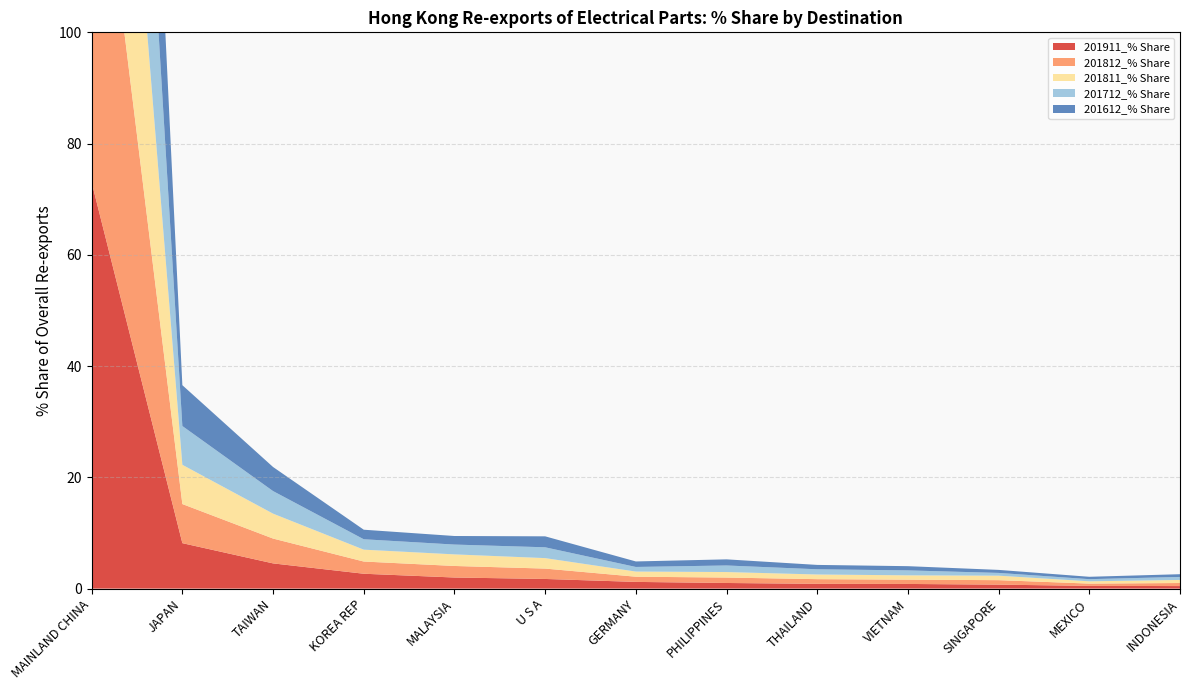

Reading right to left, list all the values displayed in this chart.

201911_% Share: INDONESIA=0.5	MEXICO=0.5	SINGAPORE=0.7	VIETNAM=0.8	THAILAND=0.9	PHILIPPINES=1.0	GERMANY=1.2	U S A=1.7	MALAYSIA=2.0	KOREA REP=2.7	TAIWAN=4.5	JAPAN=8.2	MAINLAND CHINA=73.0
201812_% Share: INDONESIA=0.5	MEXICO=0.4	SINGAPORE=0.8	VIETNAM=0.8	THAILAND=0.8	PHILIPPINES=1.0	GERMANY=0.9	U S A=1.9	MALAYSIA=2.1	KOREA REP=2.2	TAIWAN=4.5	JAPAN=7.0	MAINLAND CHINA=74.7
201811_% Share: INDONESIA=0.6	MEXICO=0.4	SINGAPORE=0.8	VIETNAM=0.8	THAILAND=0.8	PHILIPPINES=1.0	GERMANY=0.9	U S A=1.9	MALAYSIA=2.1	KOREA REP=2.1	TAIWAN=4.5	JAPAN=7.1	MAINLAND CHINA=74.7
201712_% Share: INDONESIA=0.5	MEXICO=0.4	SINGAPORE=0.5	VIETNAM=0.9	THAILAND=0.9	PHILIPPINES=1.2	GERMANY=0.8	U S A=1.9	MALAYSIA=1.8	KOREA REP=1.9	TAIWAN=4.1	JAPAN=7.0	MAINLAND CHINA=76.0
201612_% Share: INDONESIA=0.5	MEXICO=0.4	SINGAPORE=0.5	VIETNAM=0.8	THAILAND=0.8	PHILIPPINES=1.1	GERMANY=1.0	U S A=2.0	MALAYSIA=1.5	KOREA REP=1.7	TAIWAN=4.3	JAPAN=7.3	MAINLAND CHINA=75.9